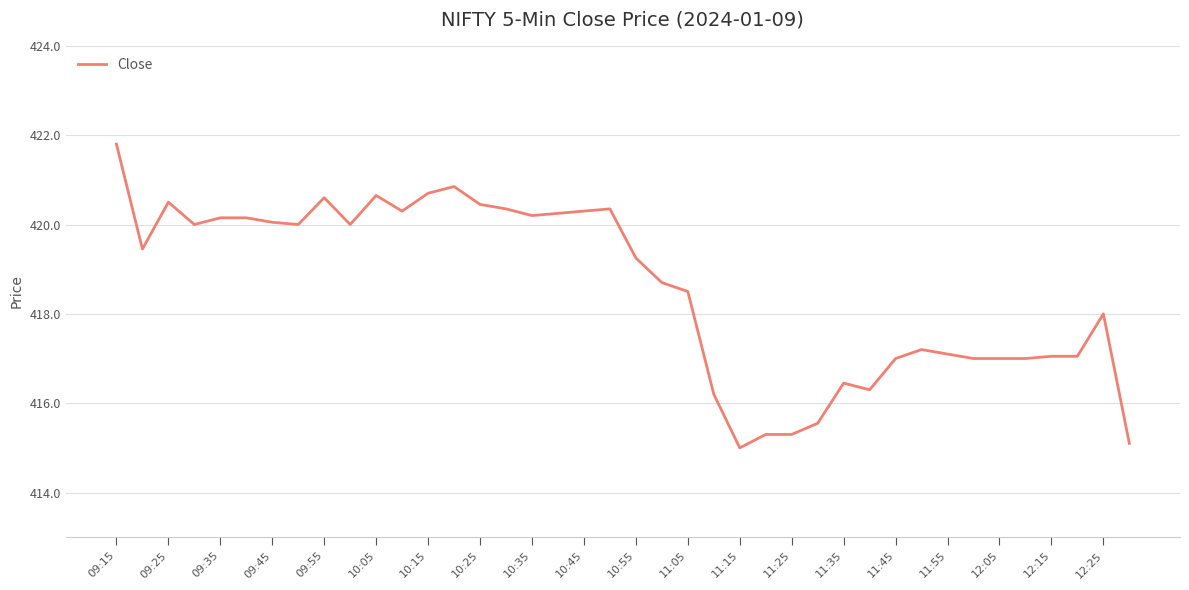

What is the minimum value shown in the chart?

415.0